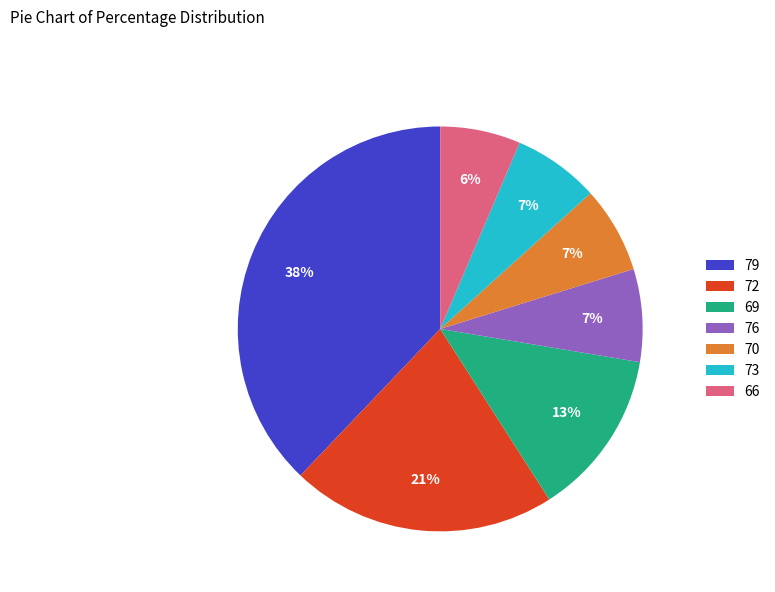

Which has a higher value, 79 or 70?

79